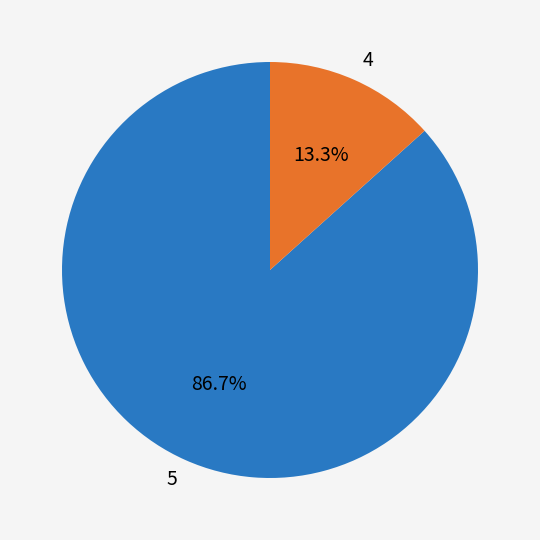

The 4 slice represents 1% of the pie. True or false?

False